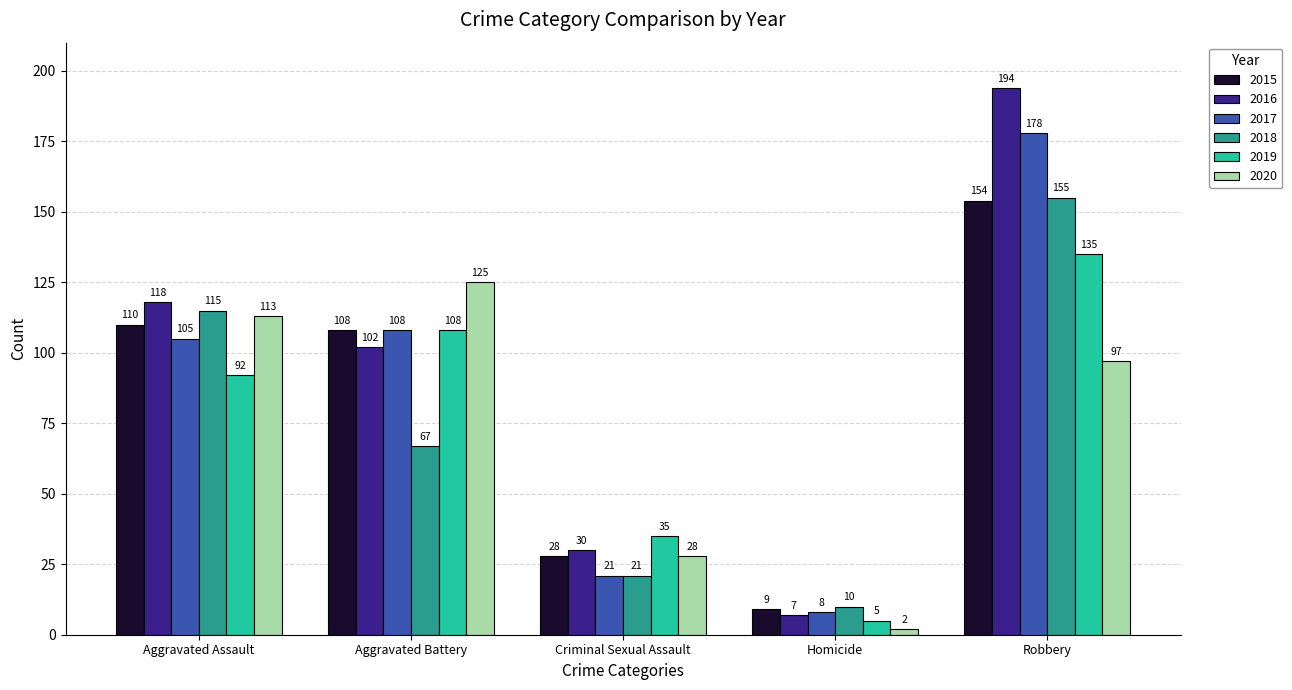

Reading left to right, list all the values displayed in this chart.

2015: 110	108	28	9	154
2016: 118	102	30	7	194
2017: 105	108	21	8	178
2018: 115	67	21	10	155
2019: 92	108	35	5	135
2020: 113	125	28	2	97